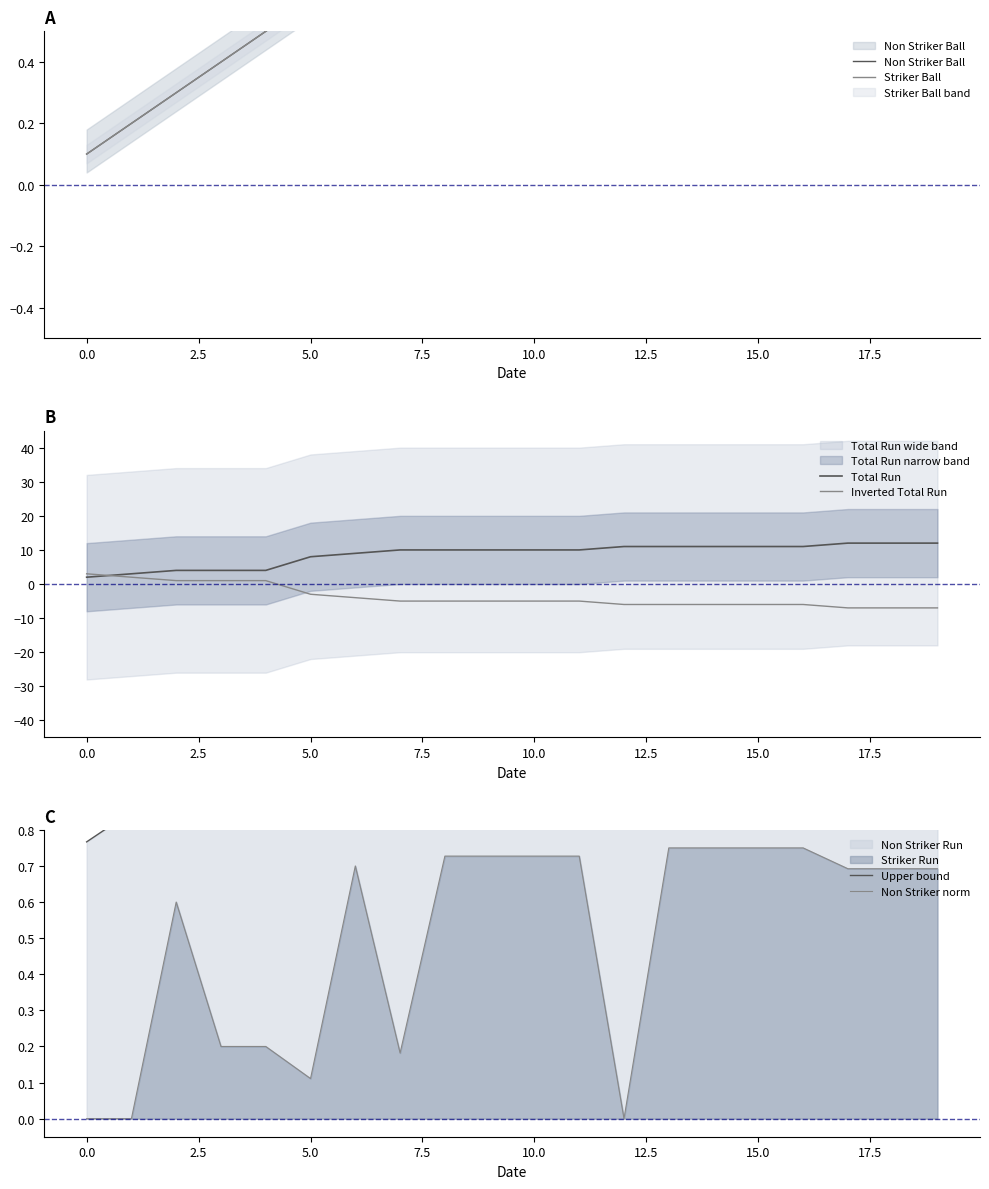

What is the maximum value for Inverted Total Run?

3